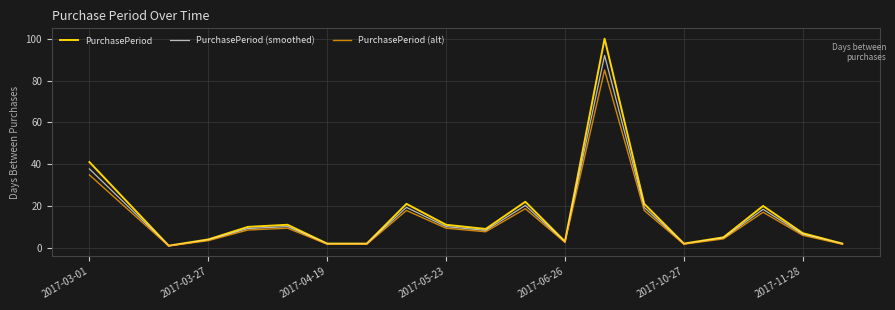

What is the greatest value displayed?

100.0